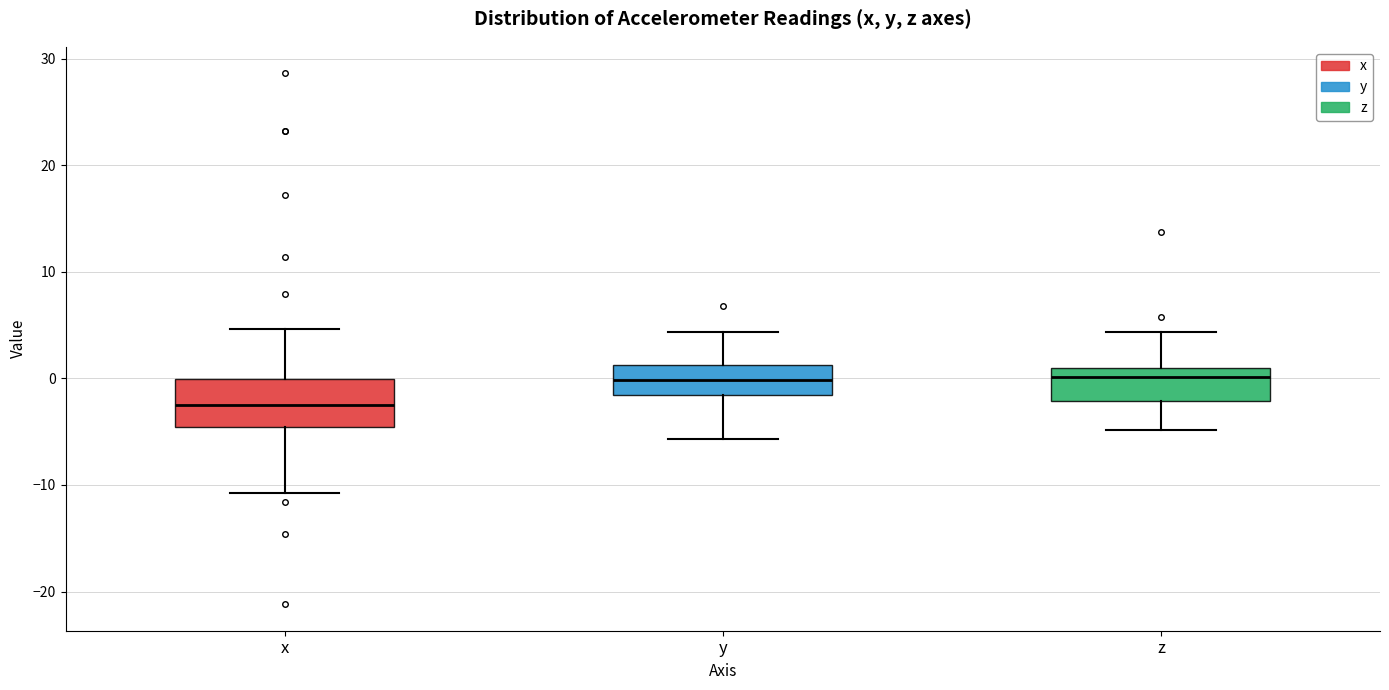

Reading left to right, read every box against the y-axis: the position of its median line, the range the box covers, and the ends of its whiskers. The values are not printed on the chart, so give them approximately, as read against the axis.

x: median -2, box -5 to 0, whiskers -11 to 5
y: median 0, box -2 to 1, whiskers -6 to 4
z: median 0, box -2 to 1, whiskers -5 to 4